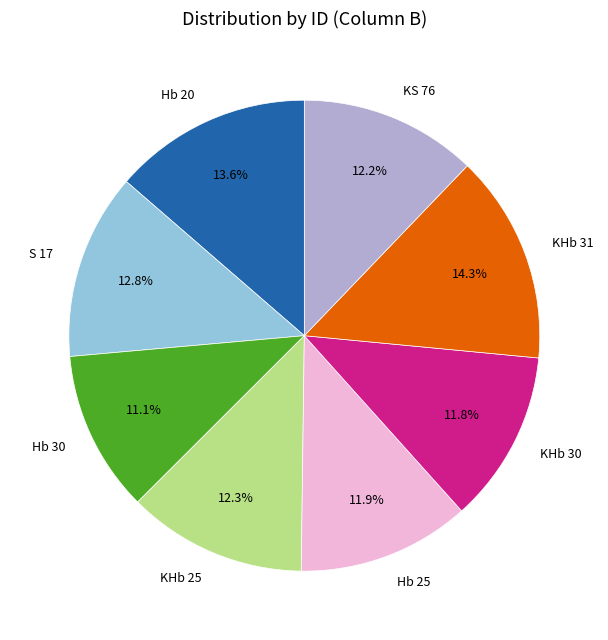

How much of the chart is everything except KHb 31?

85.7%